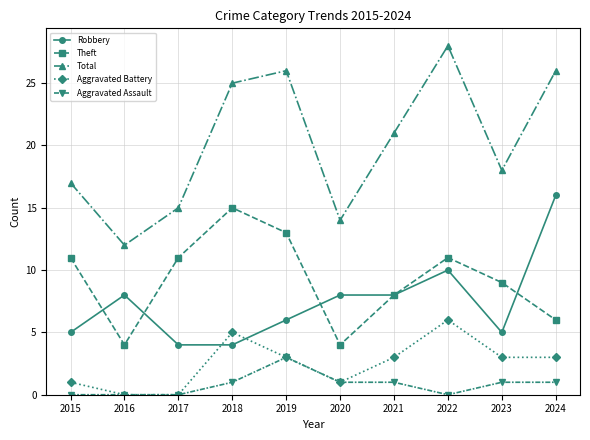

True or false: Aggravated Assault and Theft intersect in this chart.

False